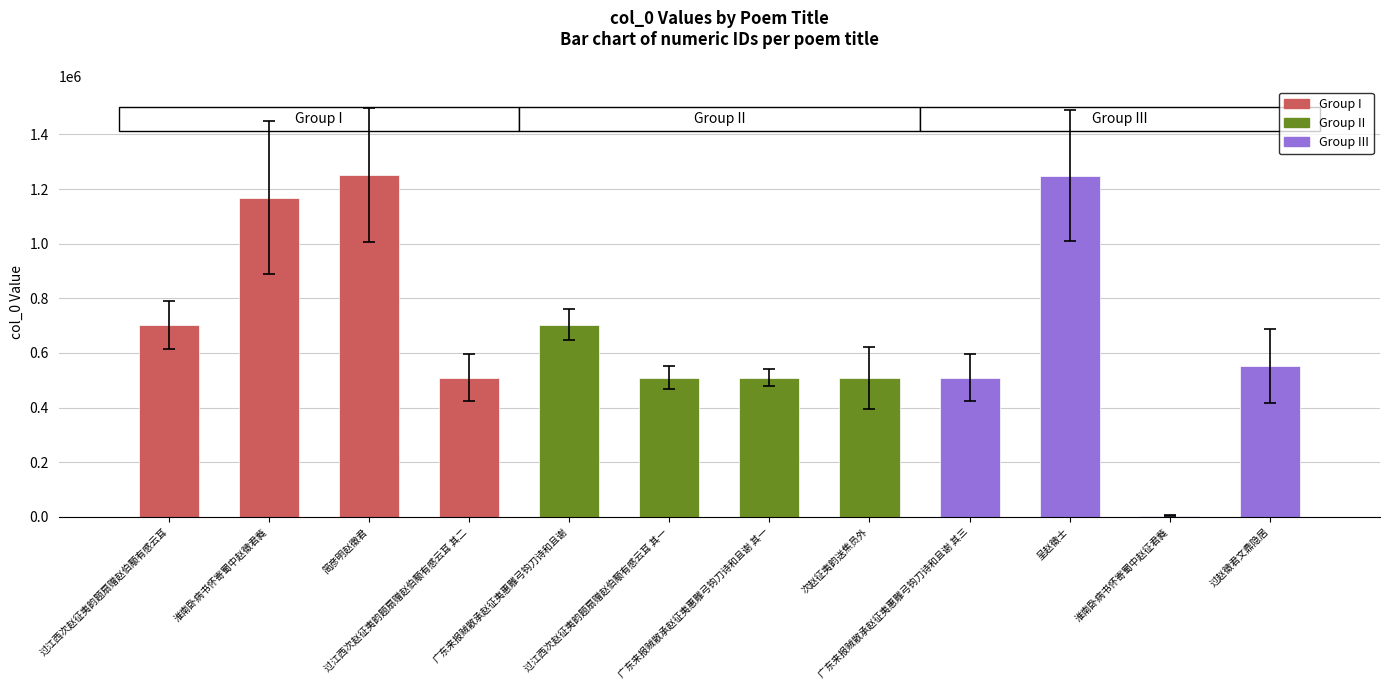

What is the difference between the maximum and second lowest values?

740992